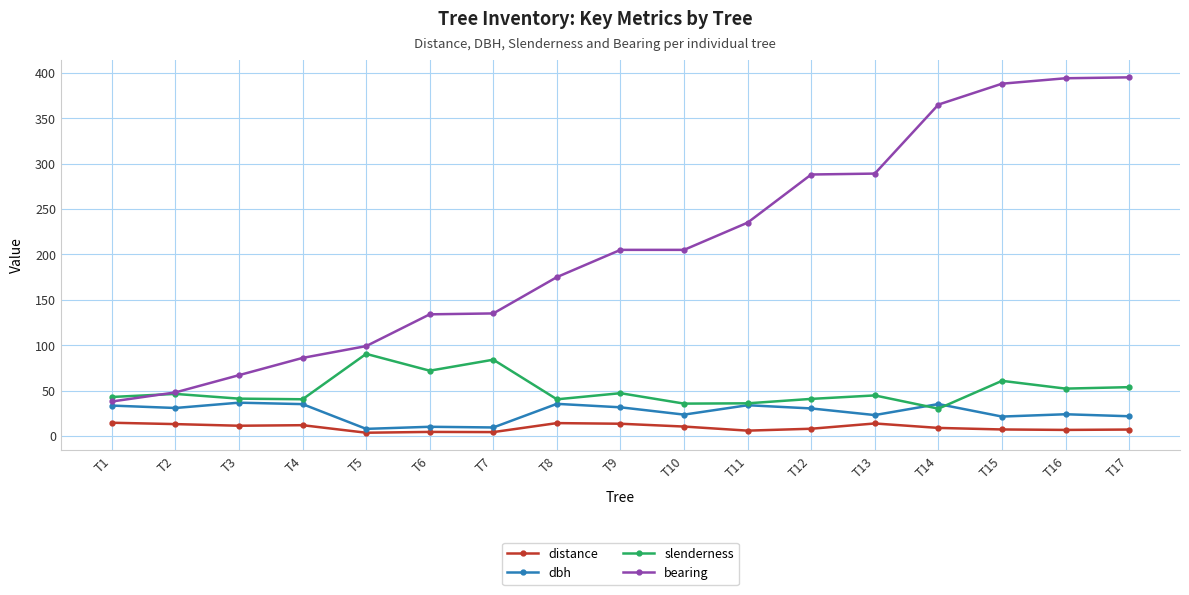

What is the maximum value for slenderness?

90.5